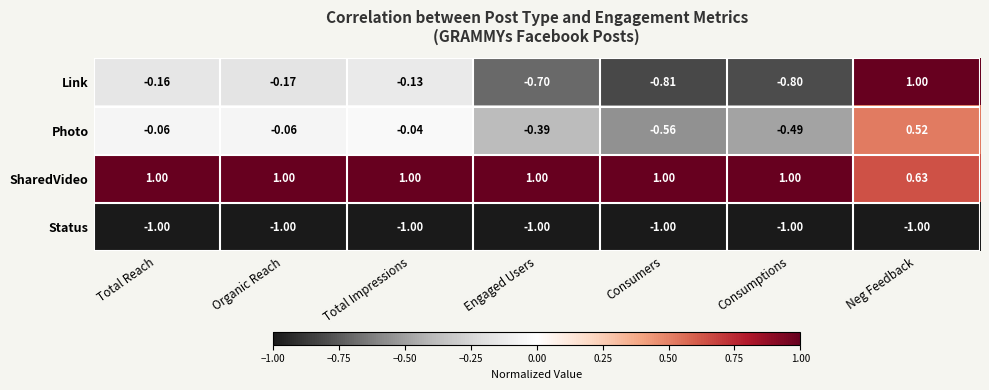

At which label is Status closest to -1?

Total Reach